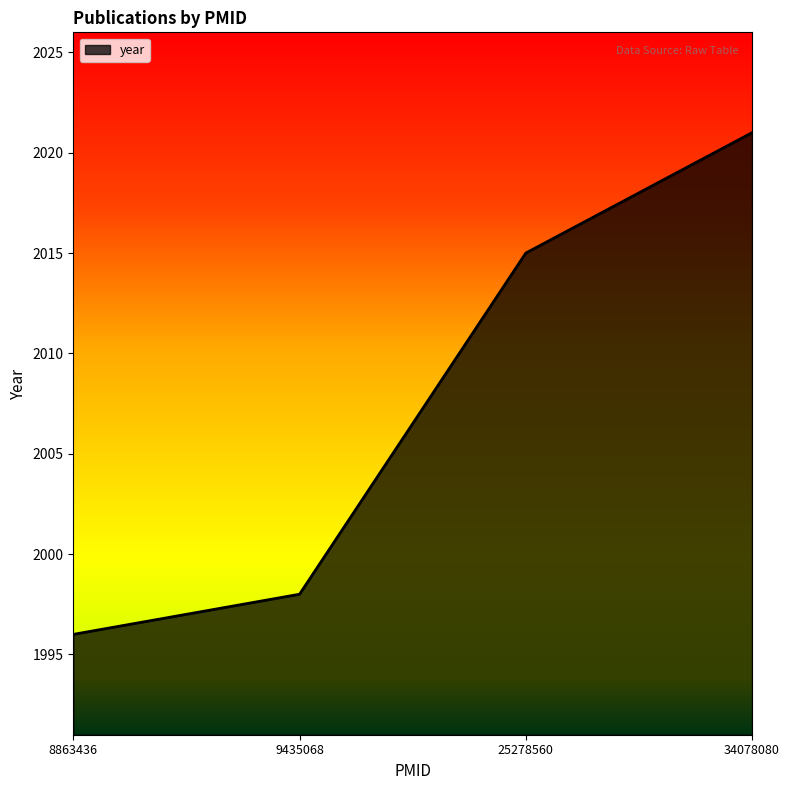

Rank the categories by value from highest to lowest.

34078080, 25278560, 9435068, 8863436